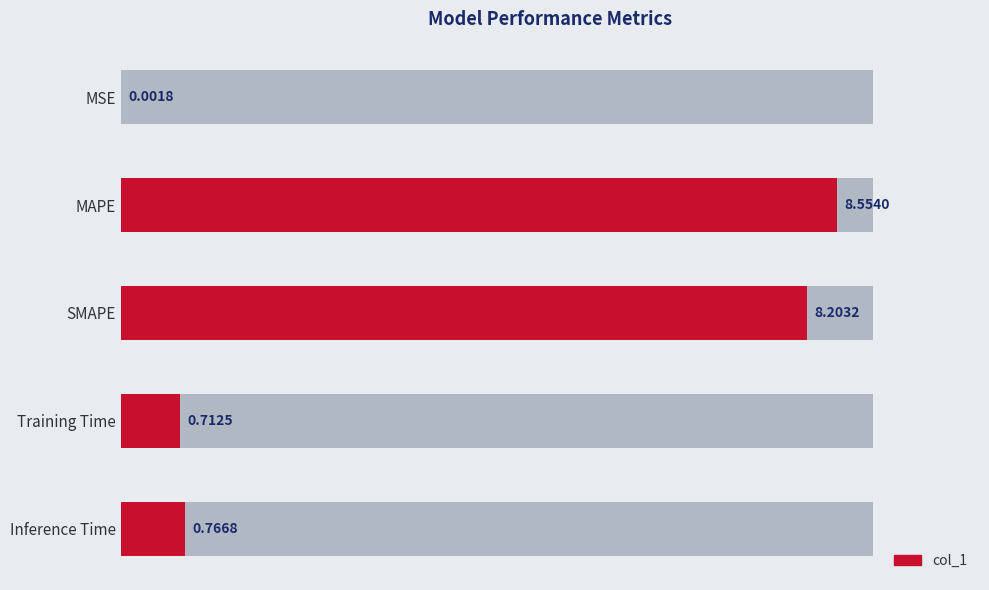

Reading left to right, transcribe all the data shown in this chart.

0.0	8.6	8.2	0.7	0.8